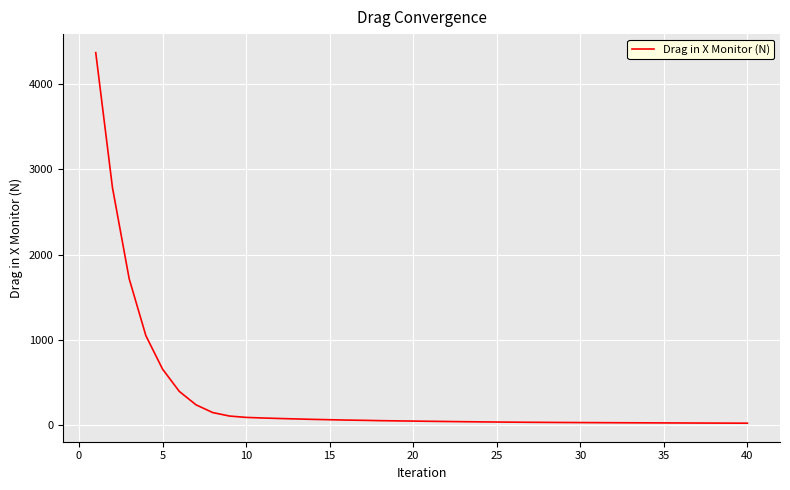

Is this an area chart (filled region under the line)?

No